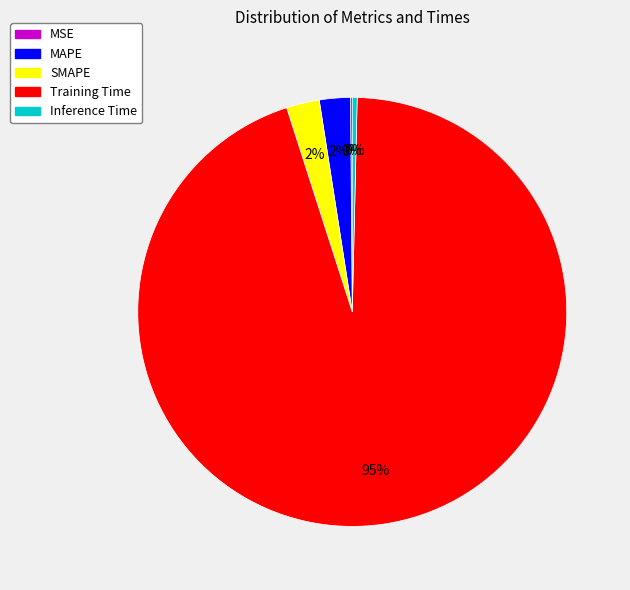

Between MAPE and Training Time, which is larger?

Training Time